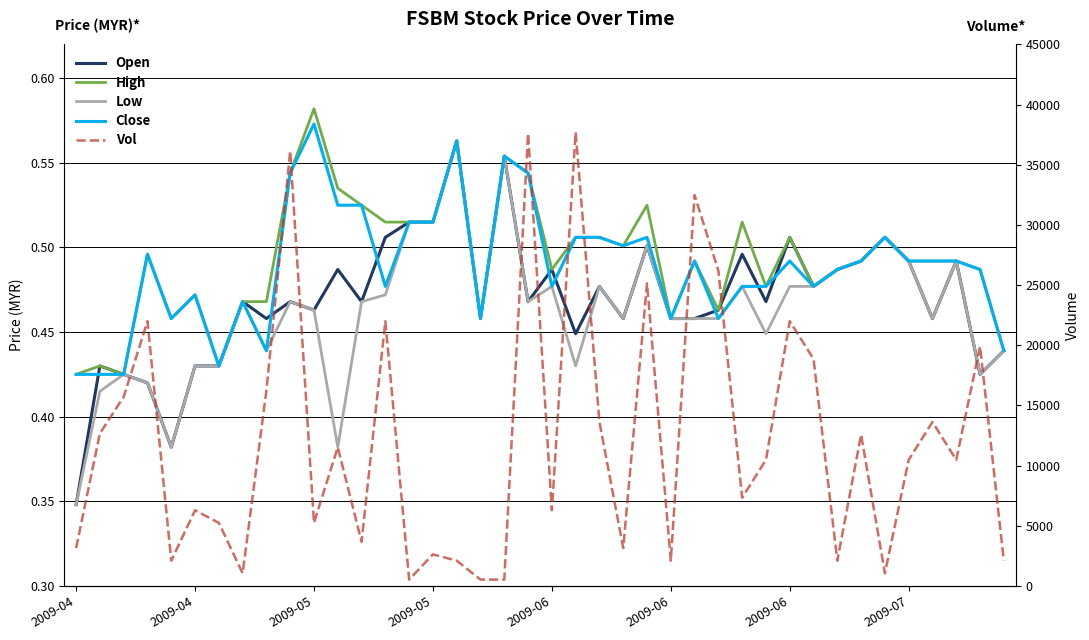

Which series has the largest total across all categories?

Vol